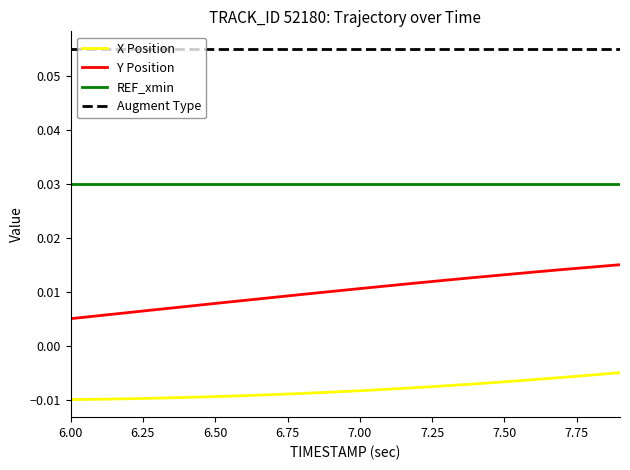

List the series in order of their overall mean, lowest first.

X Position, Y Position, REF_xmin, Augment Type